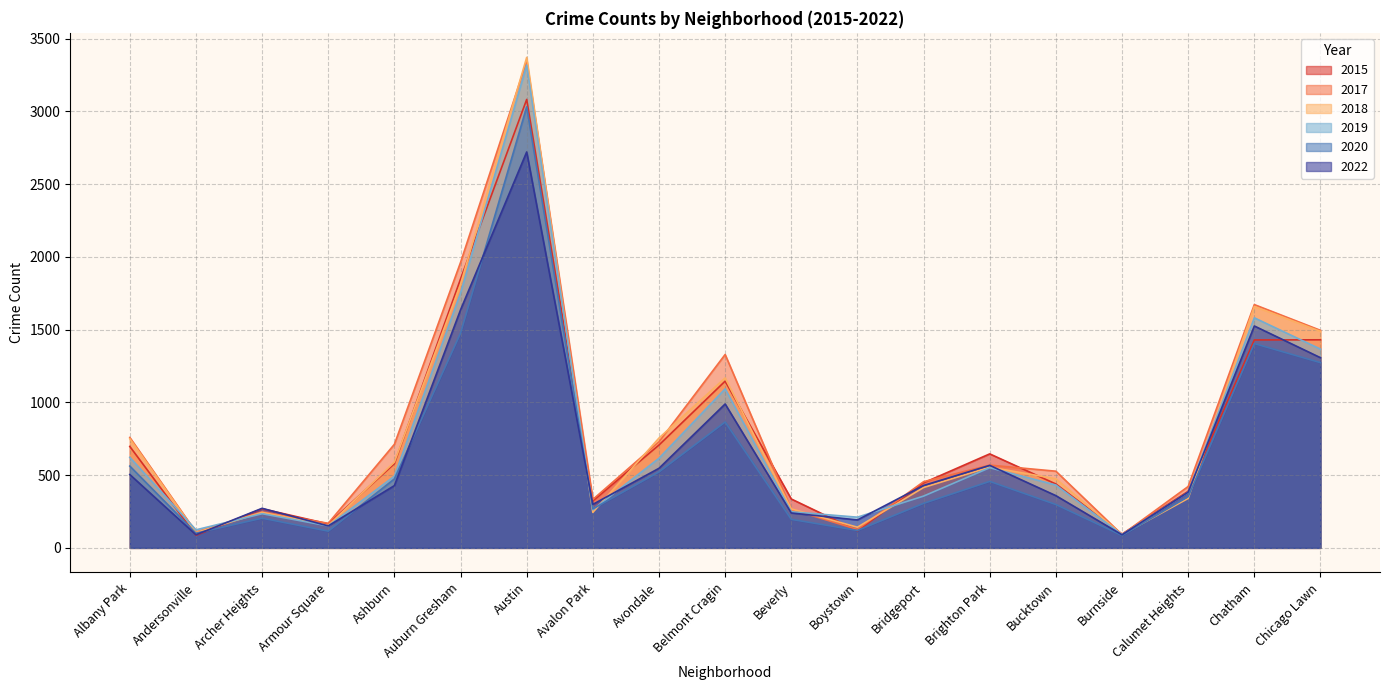

True or false: 2017 and 2022 cross at least once.

True